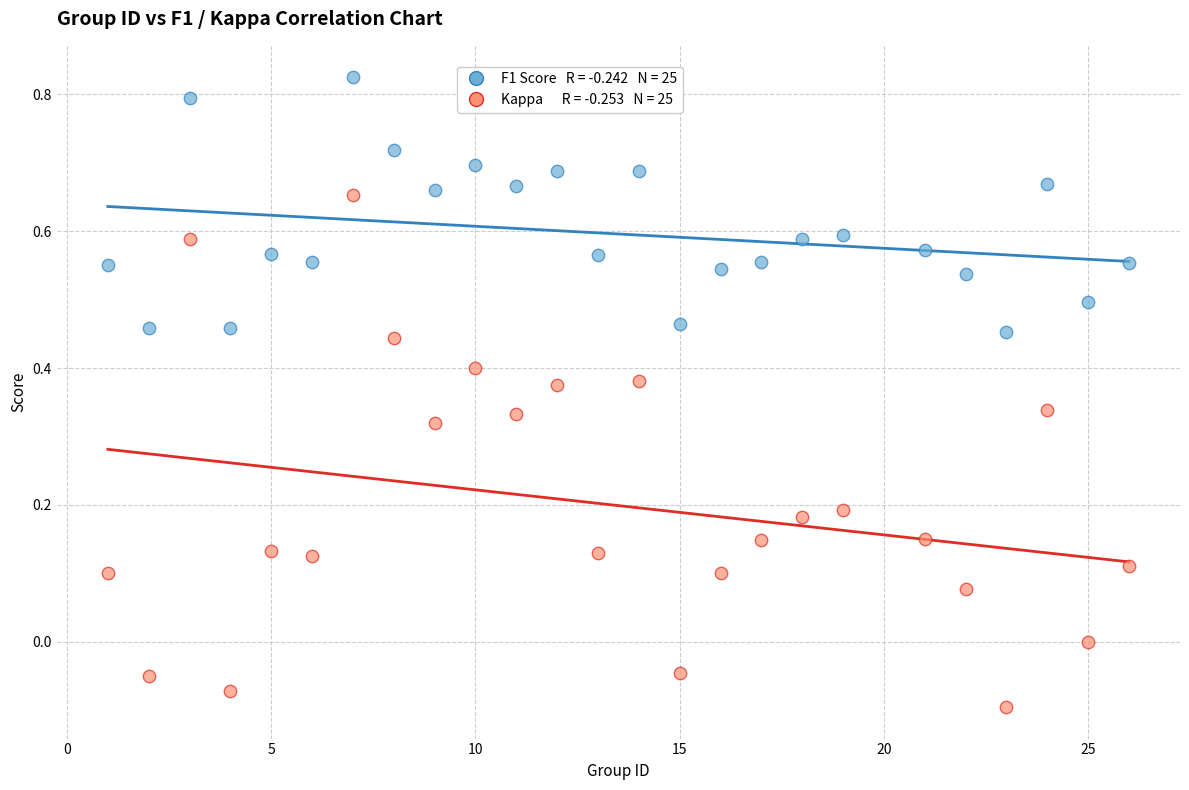

Across all data points, what is the range of X values (max minus min)?

25.0